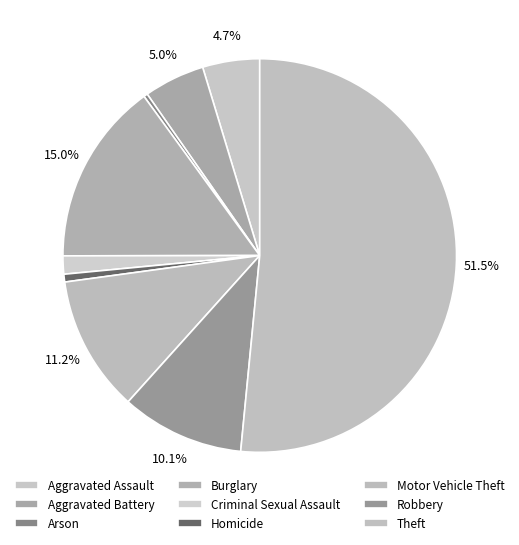

To the nearest percent, what is the difference between the largest and smallest slice percentages?

51%